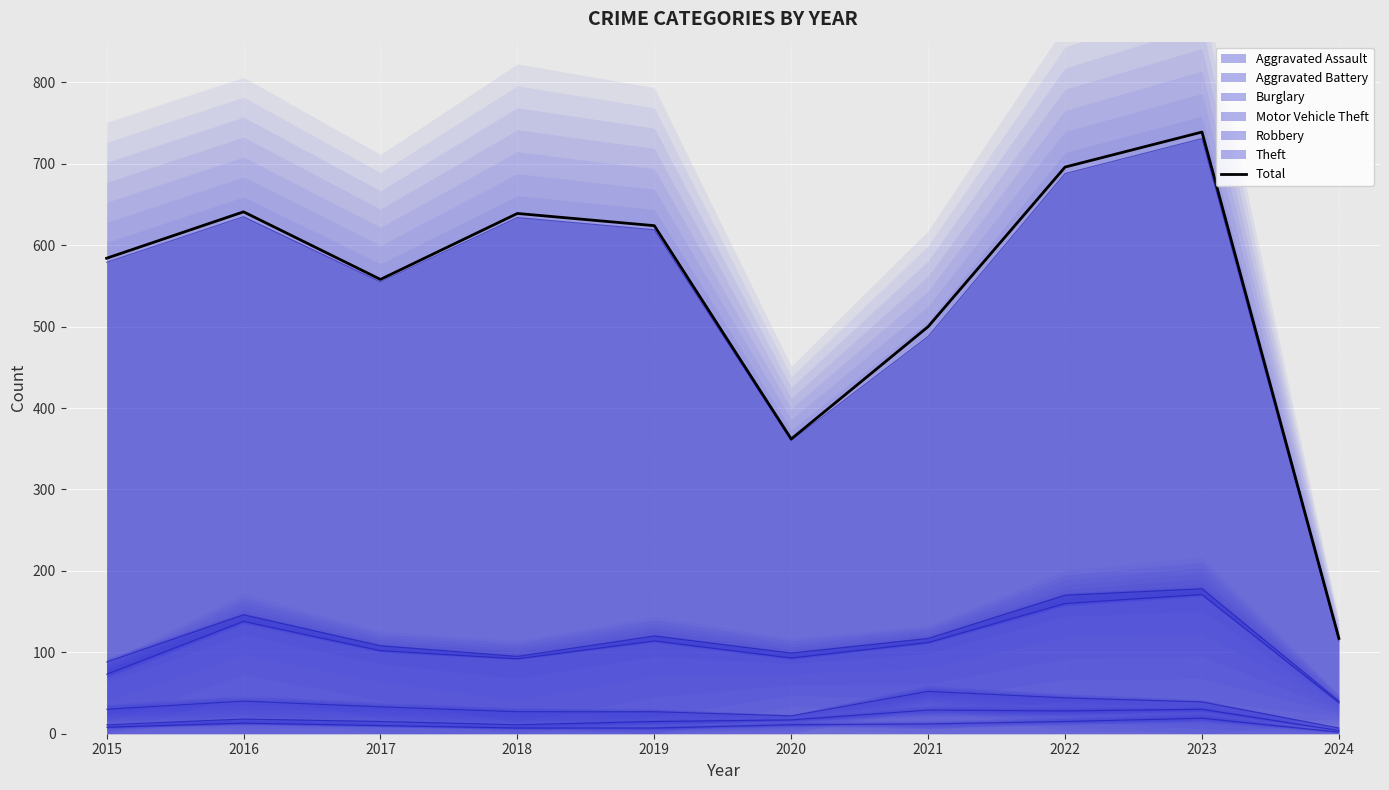

Reading right to left, extract all data points from this chart.

2024=117	2023=739	2022=696	2021=500	2020=362	2019=624	2018=639	2017=558	2016=641	2015=584